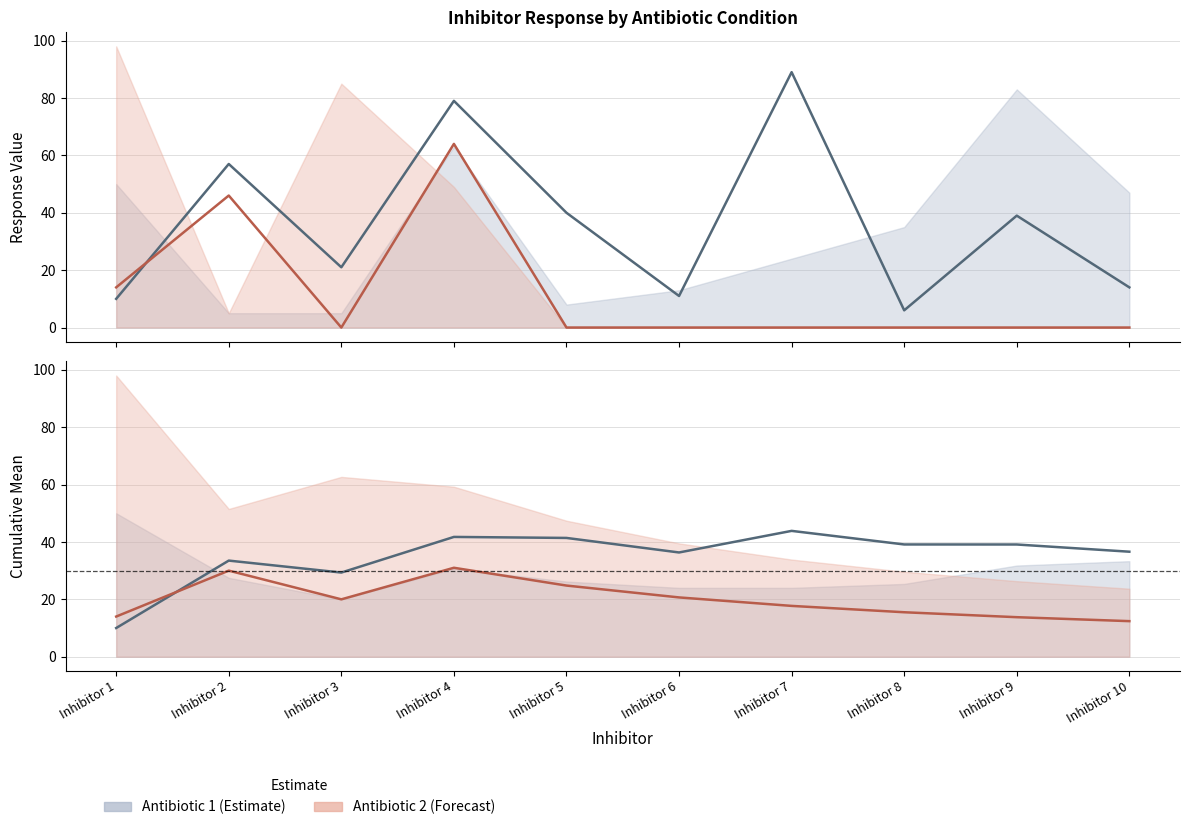

What is the total value across all series at Inhibitor 3?

49.3